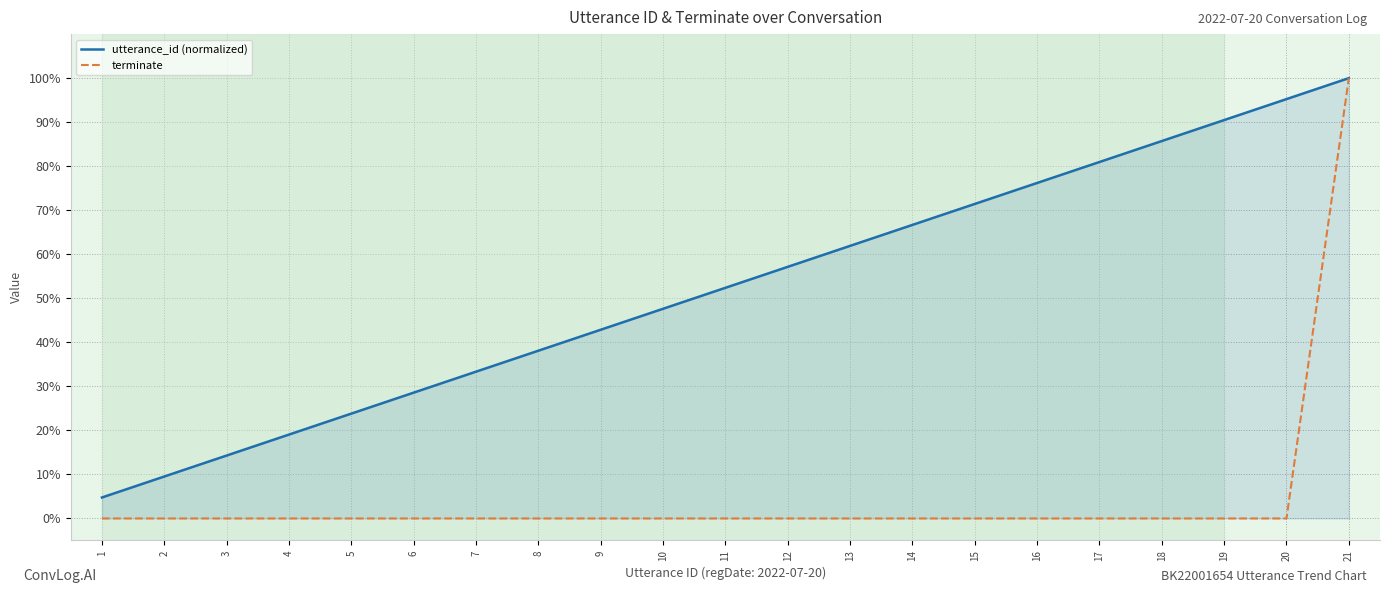

What is the highest value of the utterance_id (normalized) series?

1.0